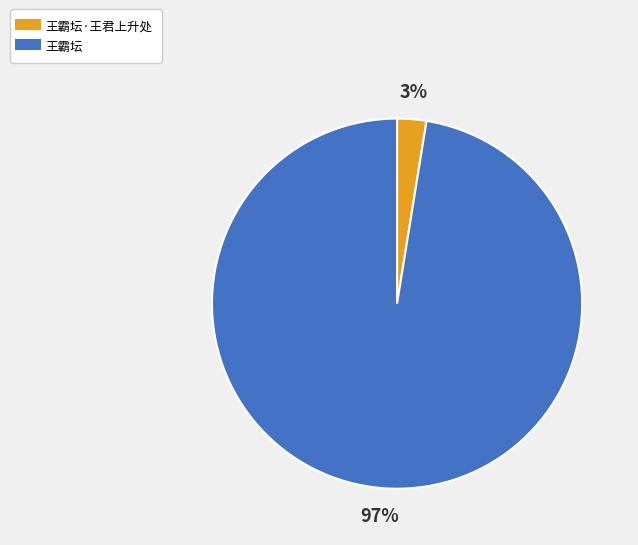

To the nearest percent, what is the average slice percentage?

50%